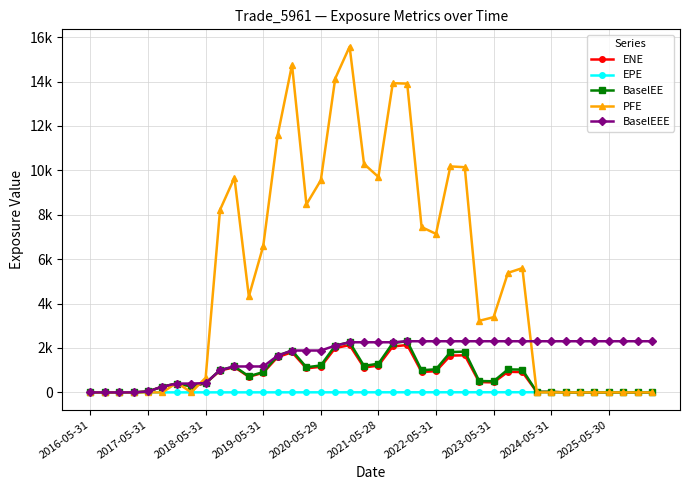

True or false: BaselEEE has more than 2 interior local peaks.

False